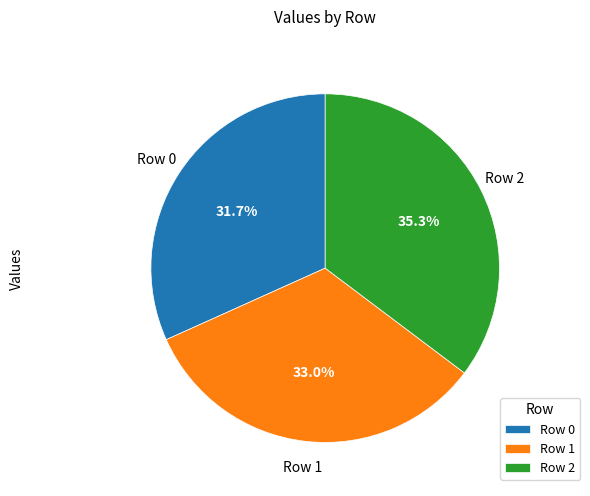

To the nearest percent, what portion does Row 0 represent?

32%